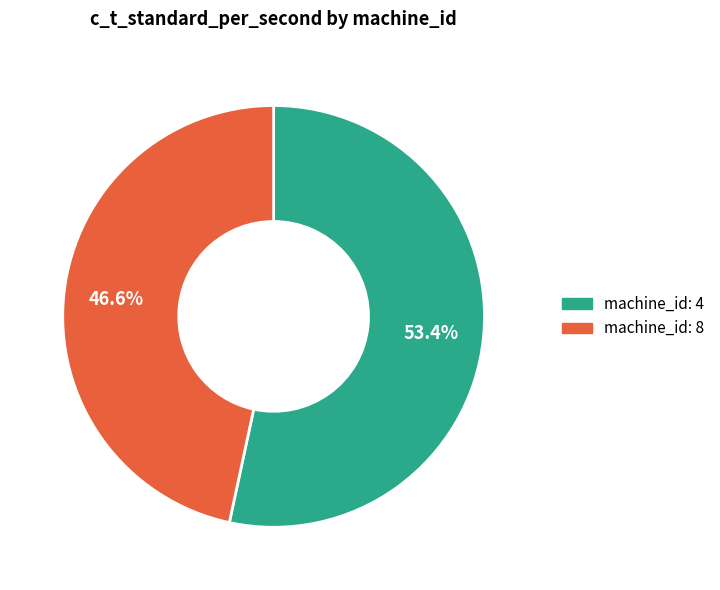

Does any single category account for the majority?

Yes